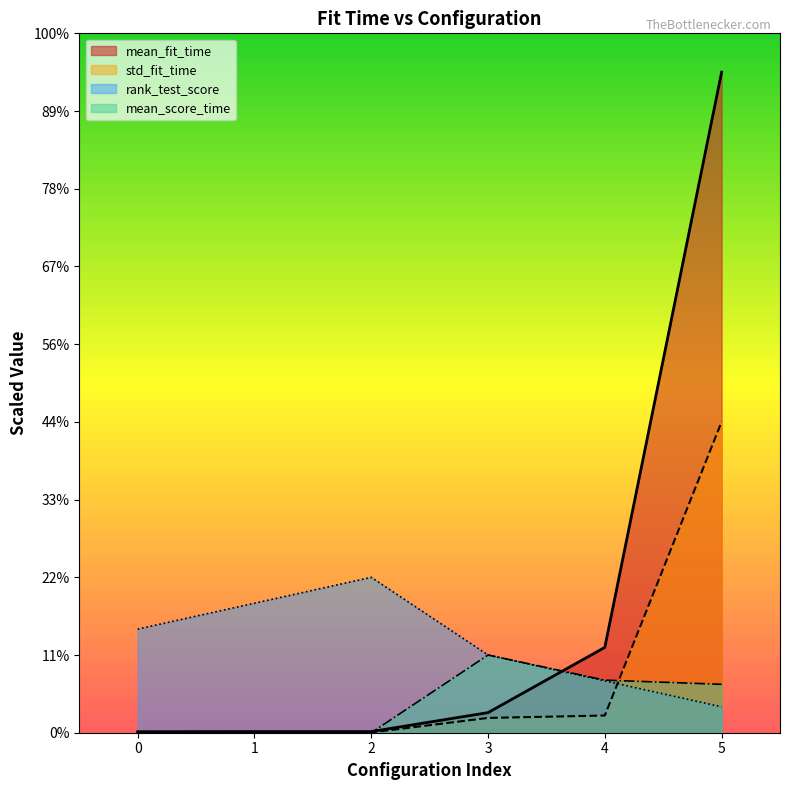

How many lines are shown in the chart?

4